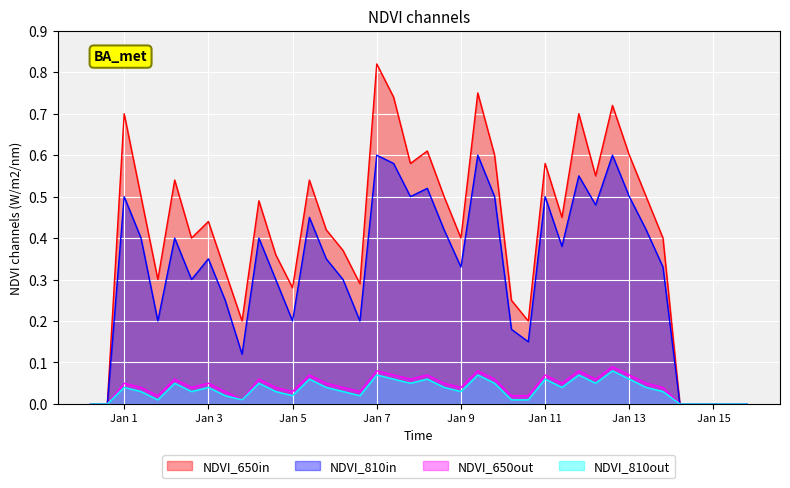

True or false: NDVI_650out and NDVI_810out intersect in this chart.

False